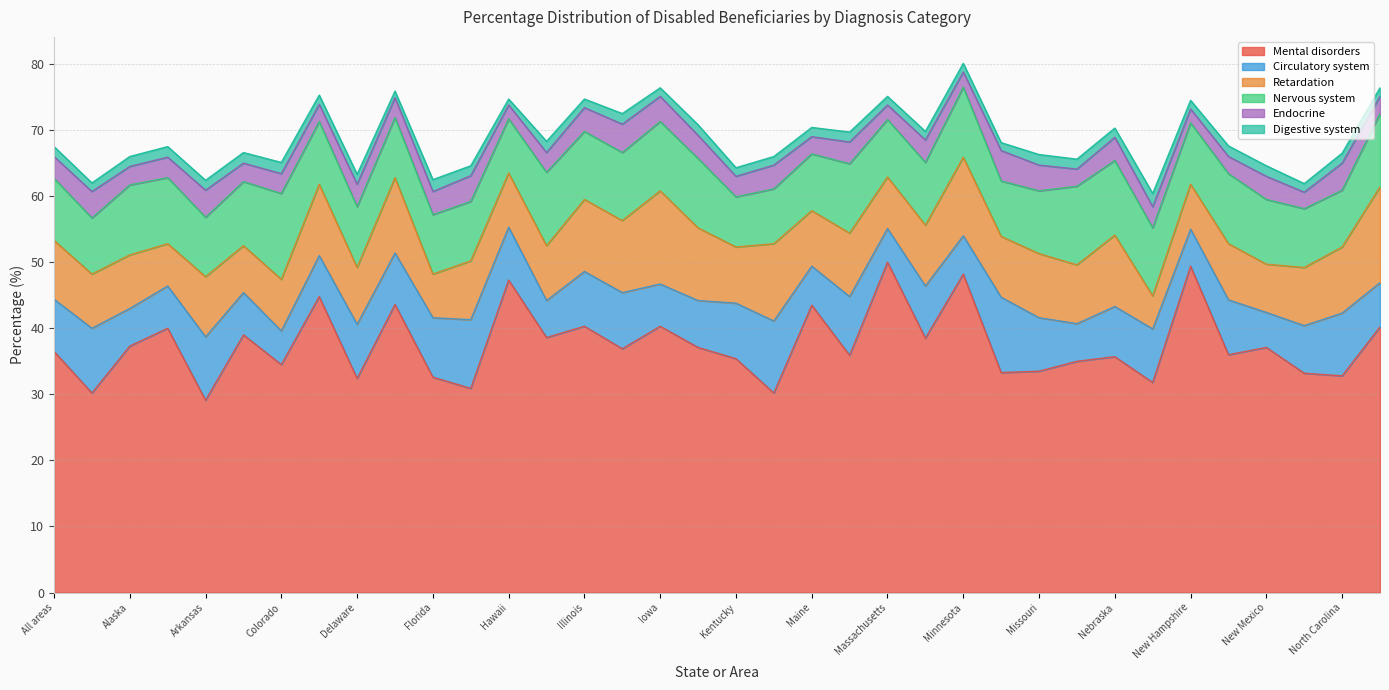

Read the Digestive system value at Alabama.

1.3